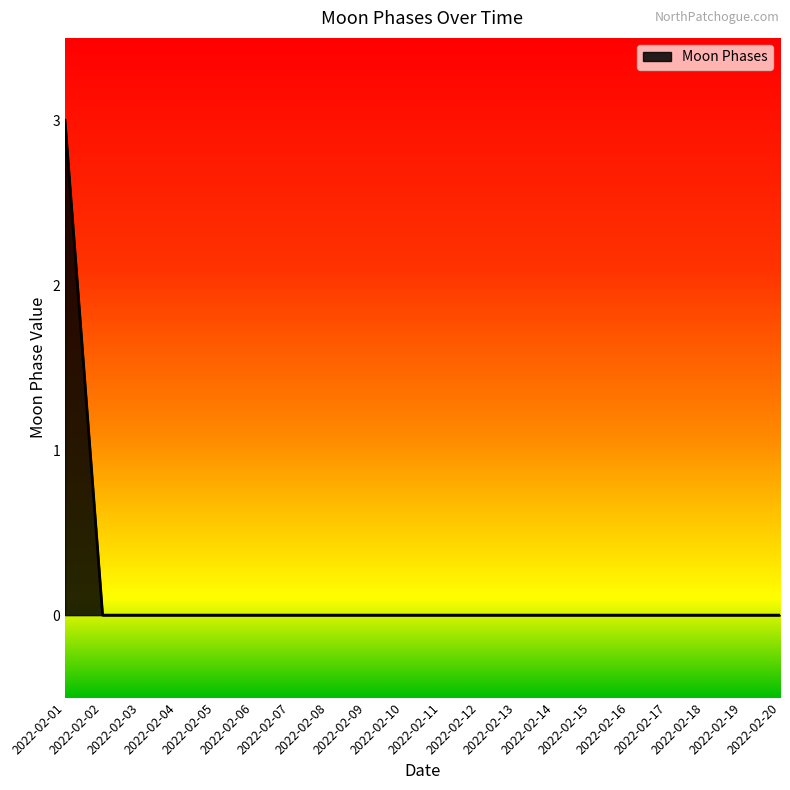

What is the maximum value shown in the chart?

3